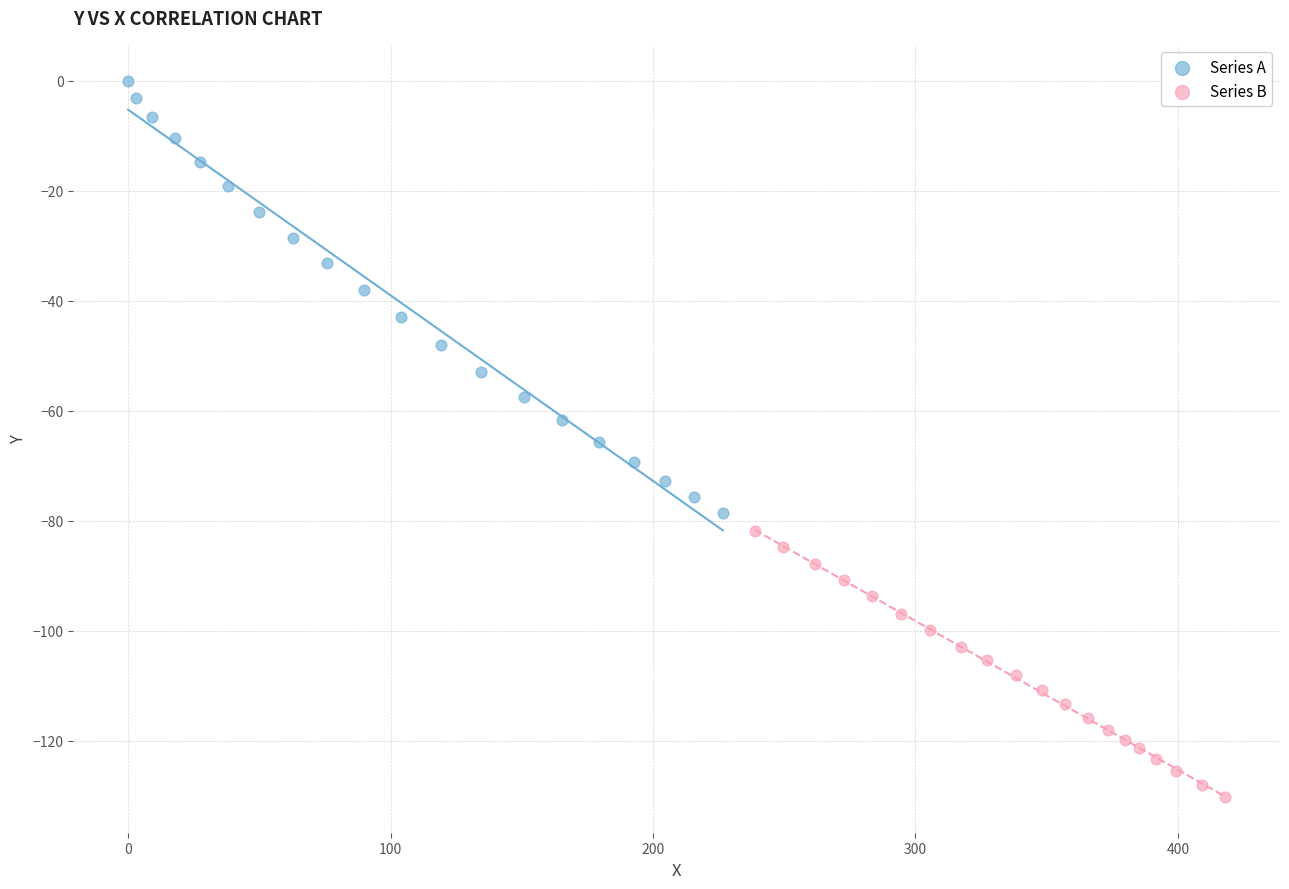

Which series reaches the maximum Y coordinate?

Series A